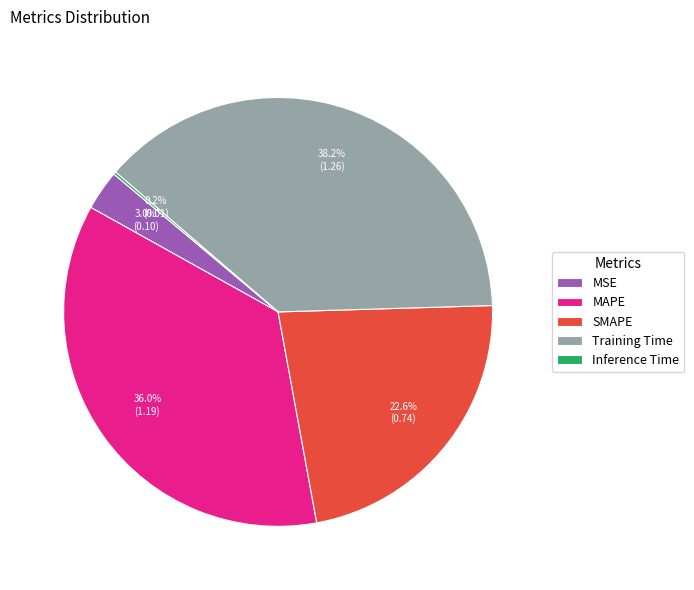

Is MSE the majority of the pie?

No